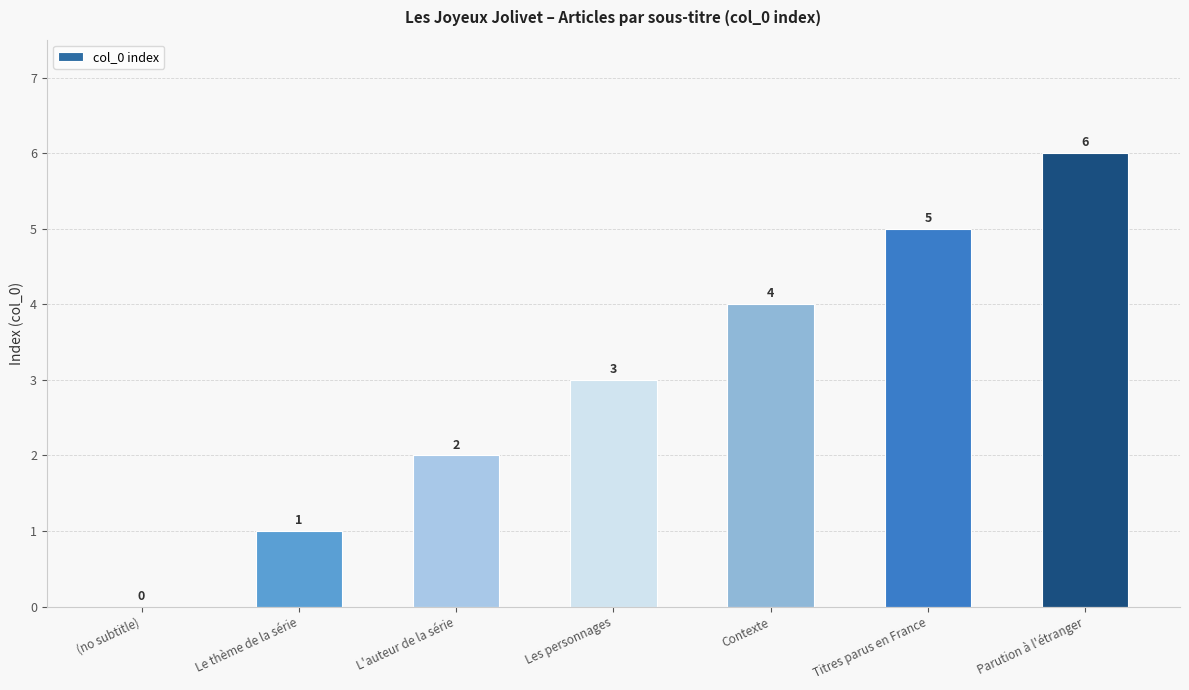

Reading right to left, list all the values displayed in this chart.

6	5	4	3	2	1	0